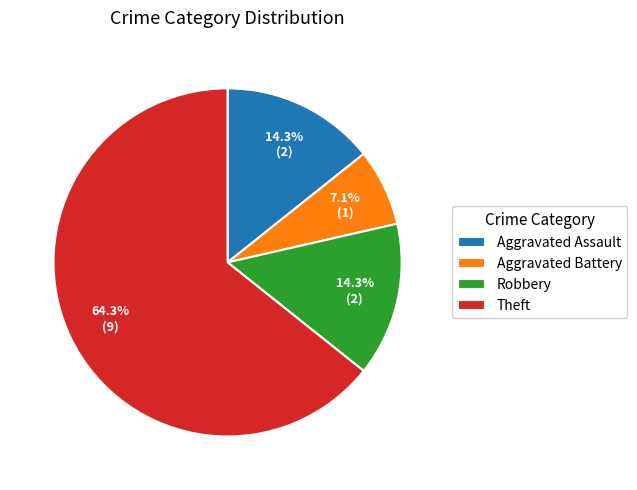

Count the number of slices in the pie.

4